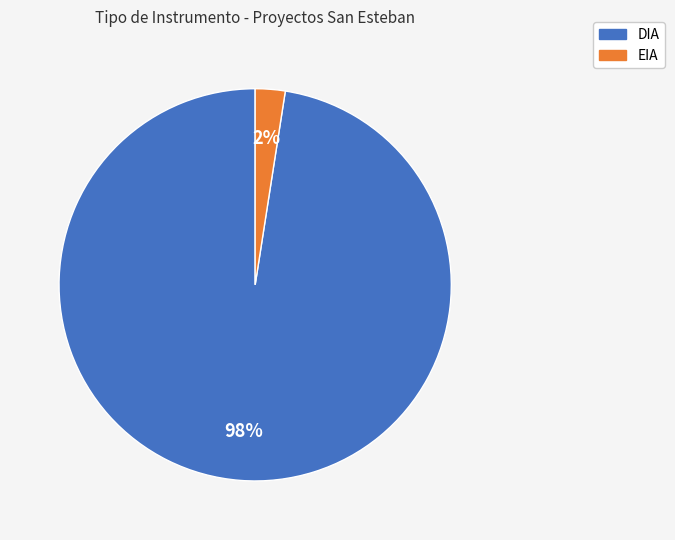

Is it true that EIA is 2% of the pie?

True